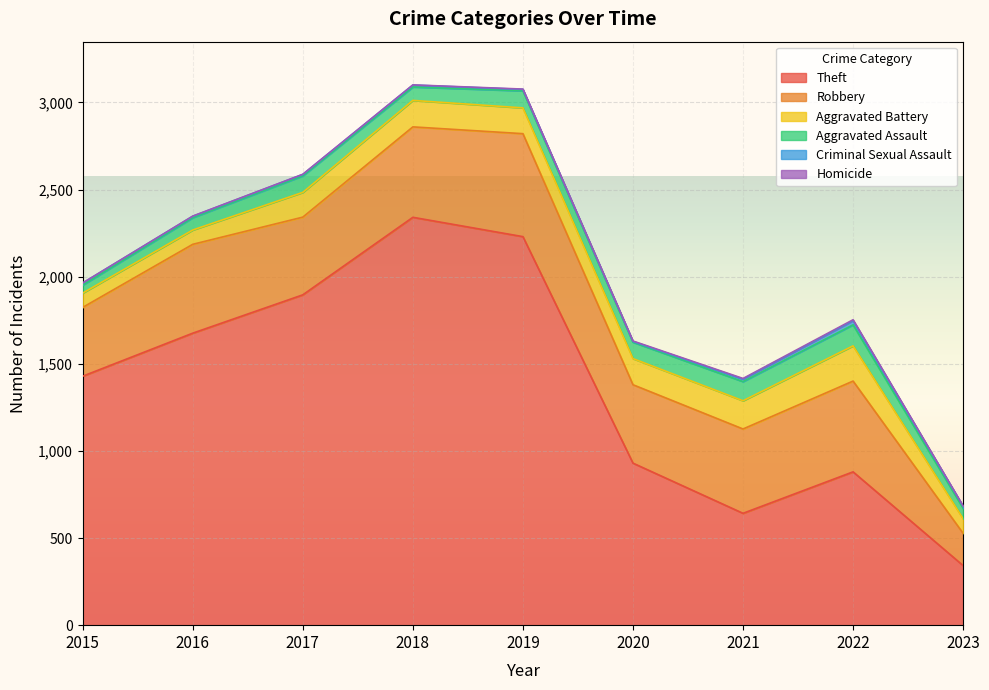

What is the value of the Criminal Sexual Assault point at the 2nd from the left?

8